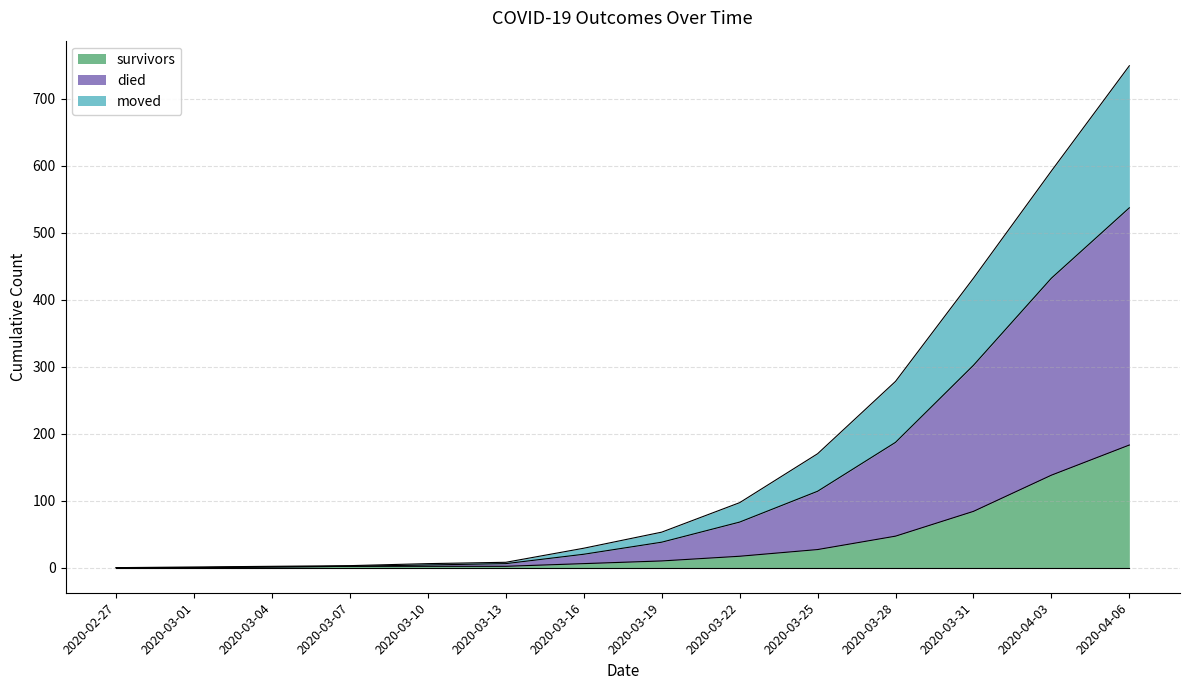

What is the label of the 10th point from the right?

2020-03-10